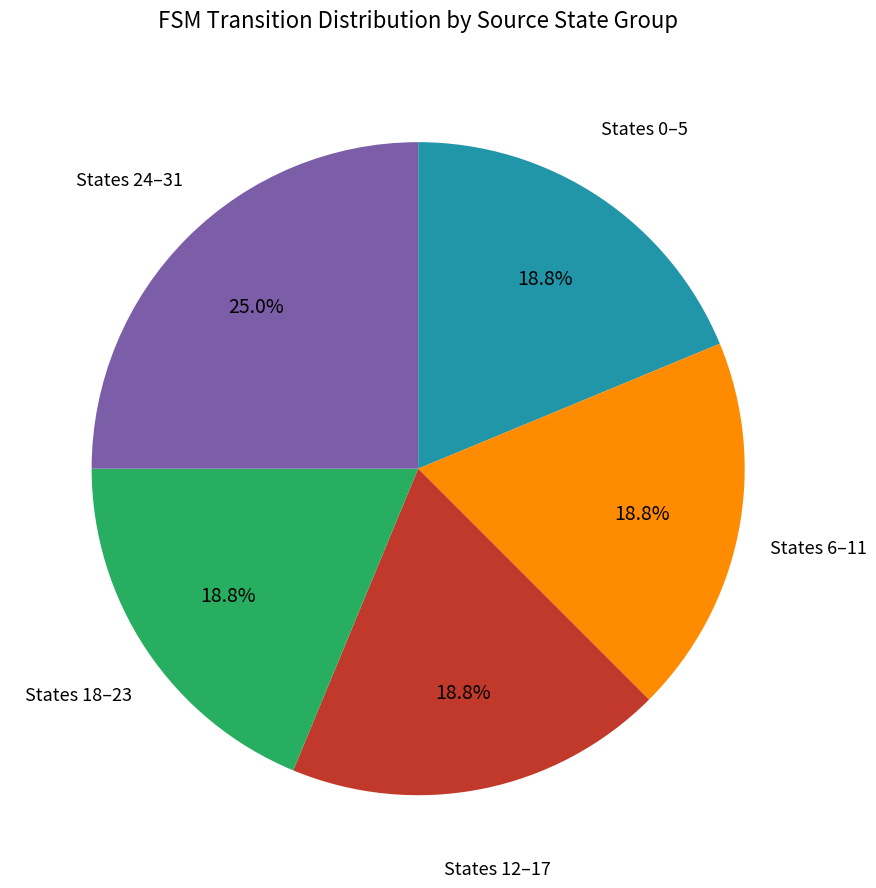

Is there a majority slice in this chart?

No